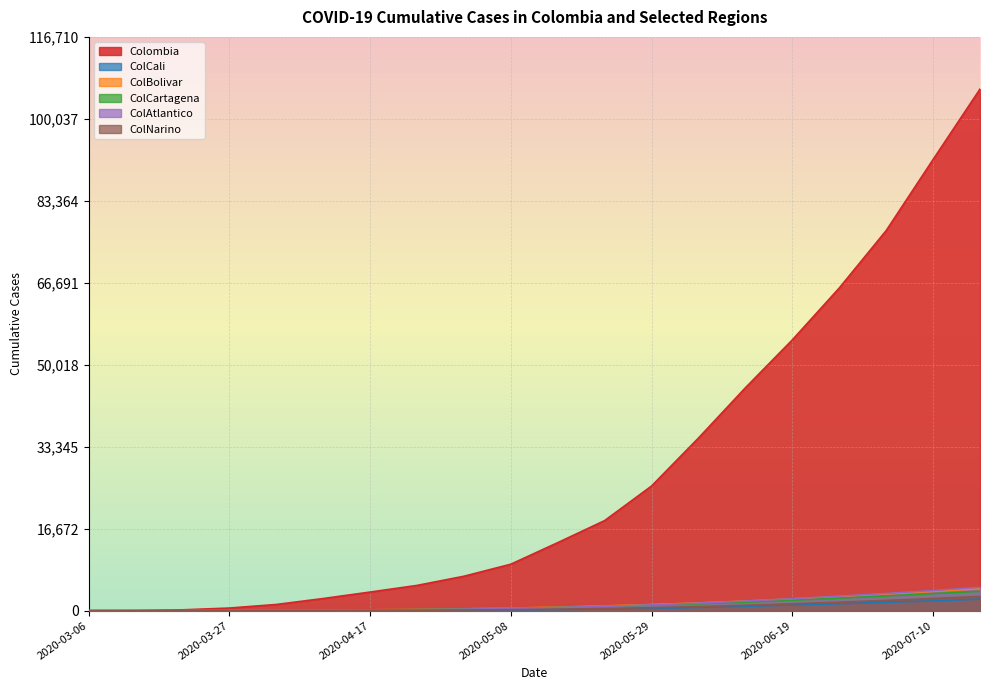

How many values in the ColNarino series exceed 310?

9